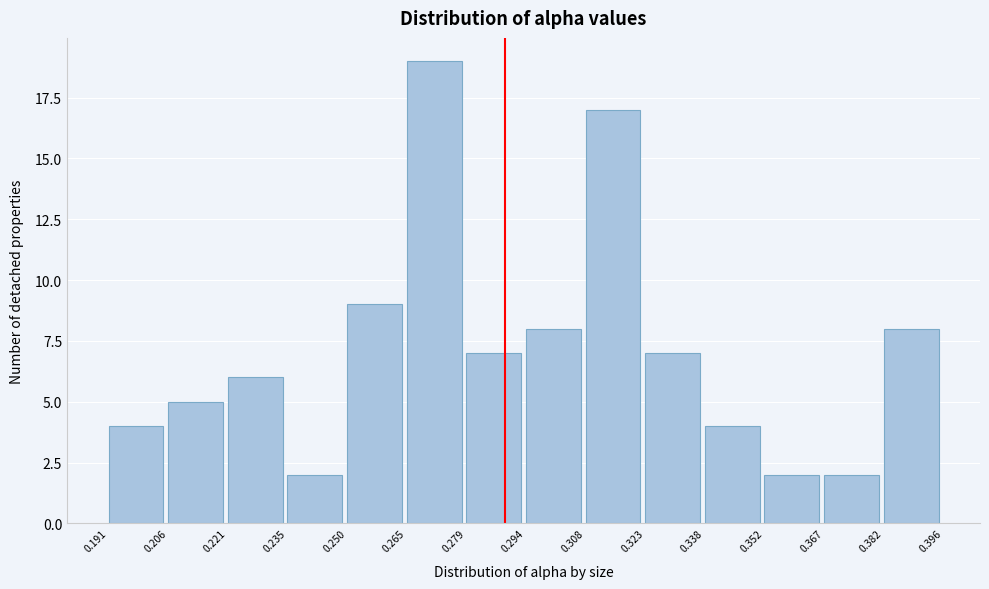

Reading left to right, list every bar in this chart as the range it spans on the x-axis followed by its height. The values are not printed on the chart, so give them approximately, as read against the axis.

0.191 to 0.206: 4
0.206 to 0.221: 5
0.221 to 0.235: 6
0.235 to 0.250: 2
0.250 to 0.265: 9
0.265 to 0.279: 19
0.279 to 0.294: 7
0.294 to 0.308: 8
0.308 to 0.323: 17
0.323 to 0.338: 7
0.338 to 0.352: 4
0.352 to 0.367: 2
0.367 to 0.382: 2
0.382 to 0.396: 8